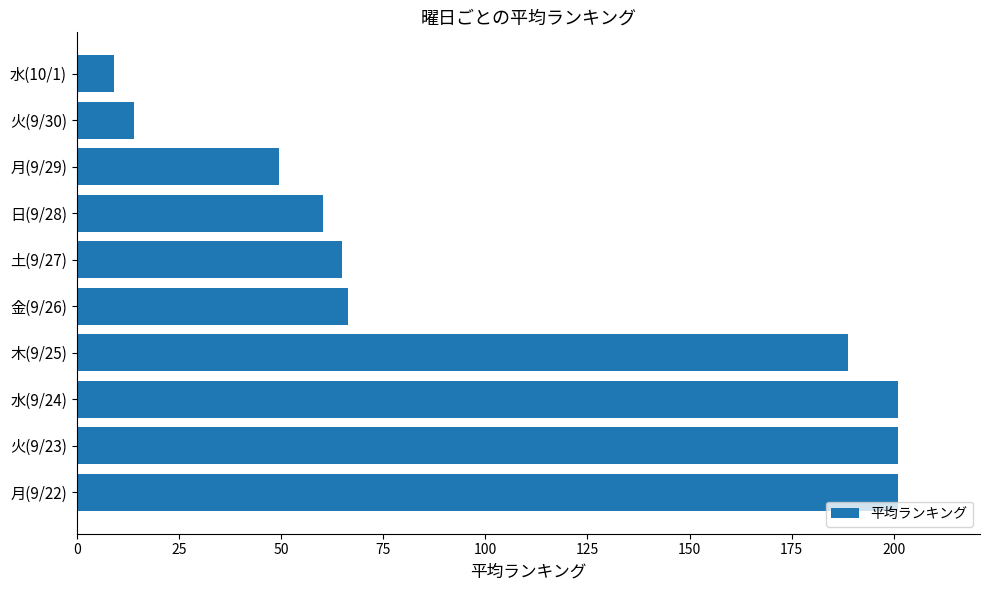

True or false: the data shows 97.5 at 日(9/28).

False